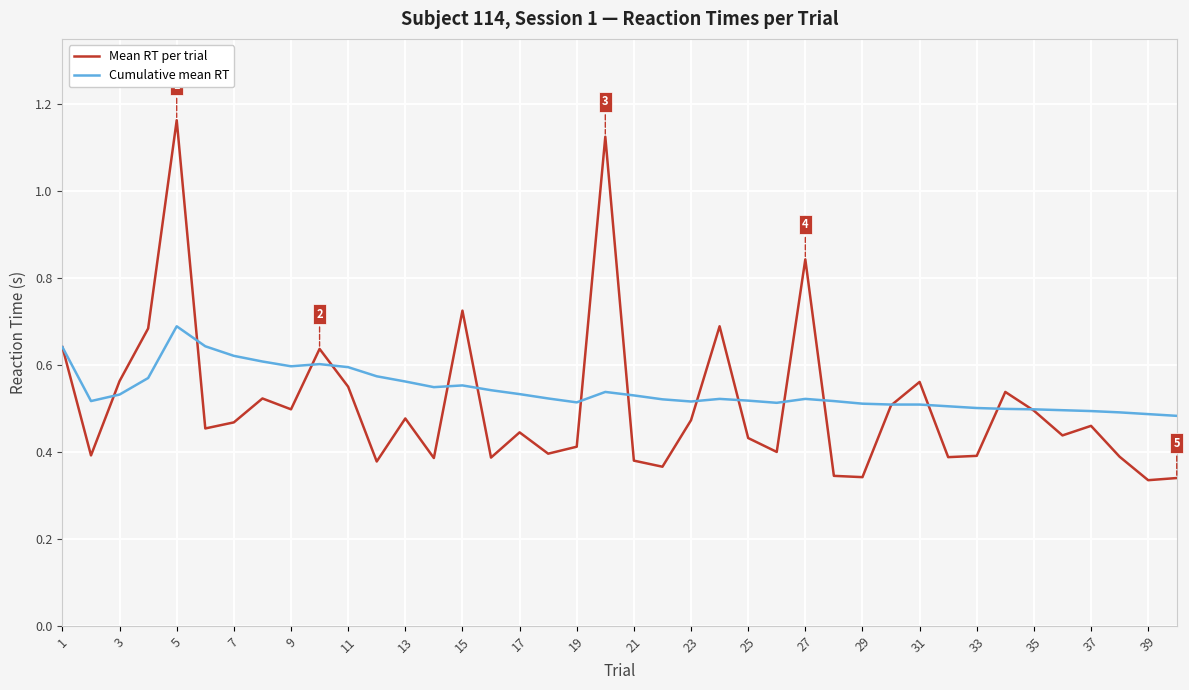

Does the chart have visible grid lines?

Yes